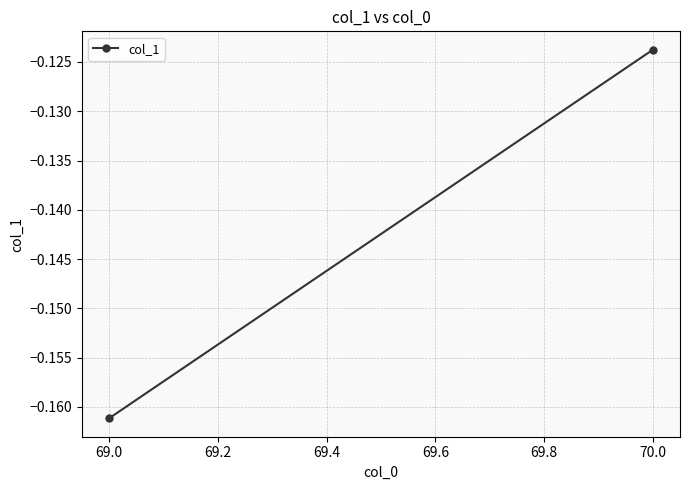

What is the minimum value shown in the chart?

-0.2